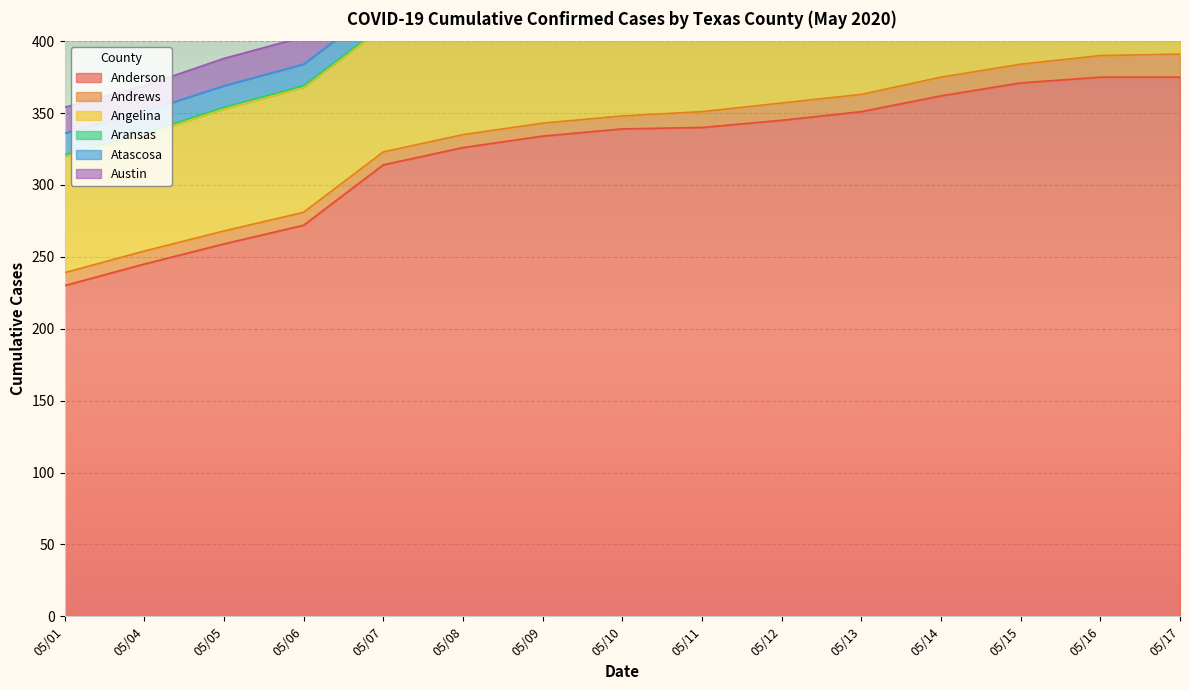

What is the difference between the maximum and minimum values in the Austin series?

12